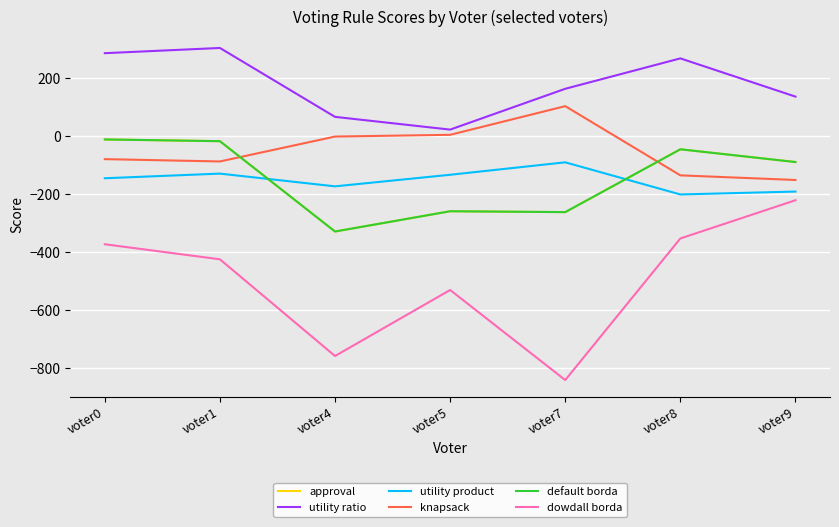

Is it true that dowdall borda equals -1099 at voter7?

False